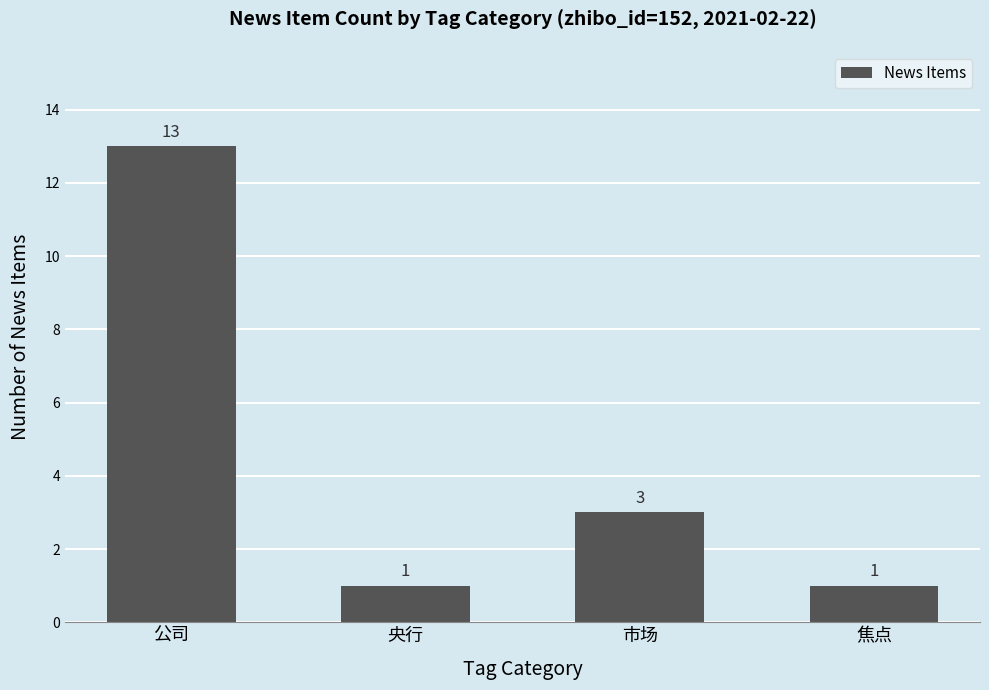

What is the label of the 1st bar from the left?

公司